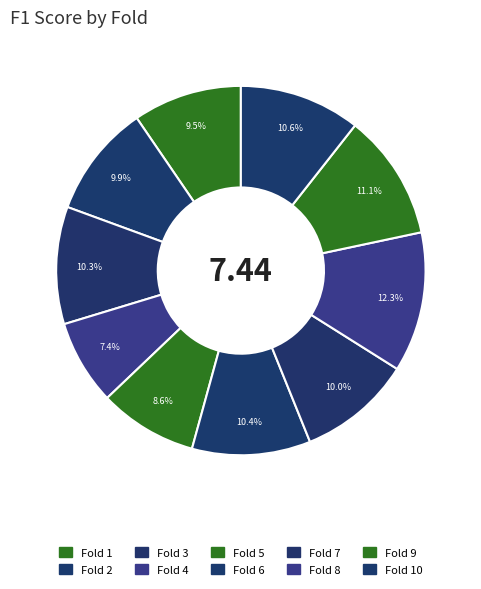

Count the number of slices in the pie.

10